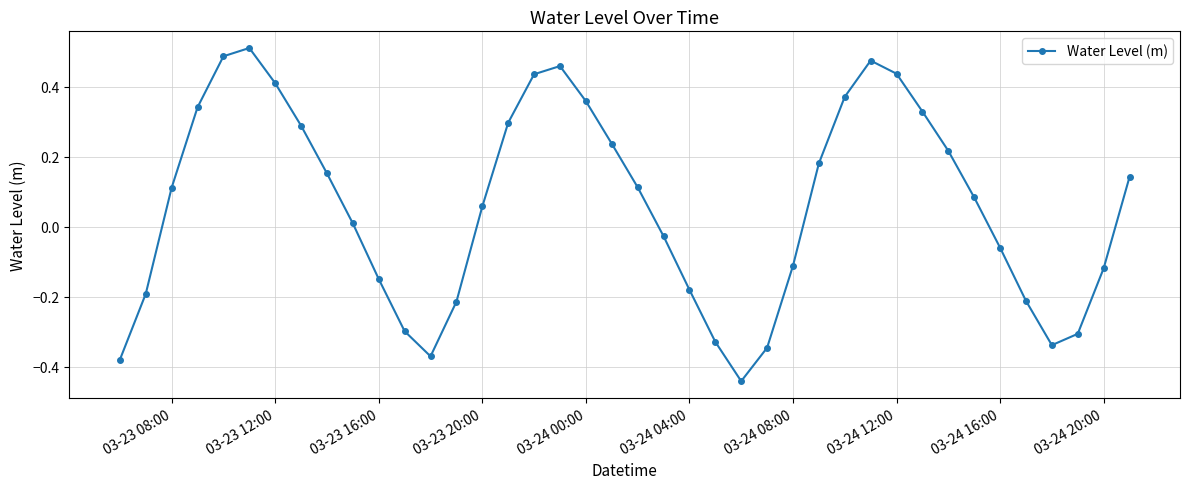

True or false: the data has more than 2 interior local peaks.

True